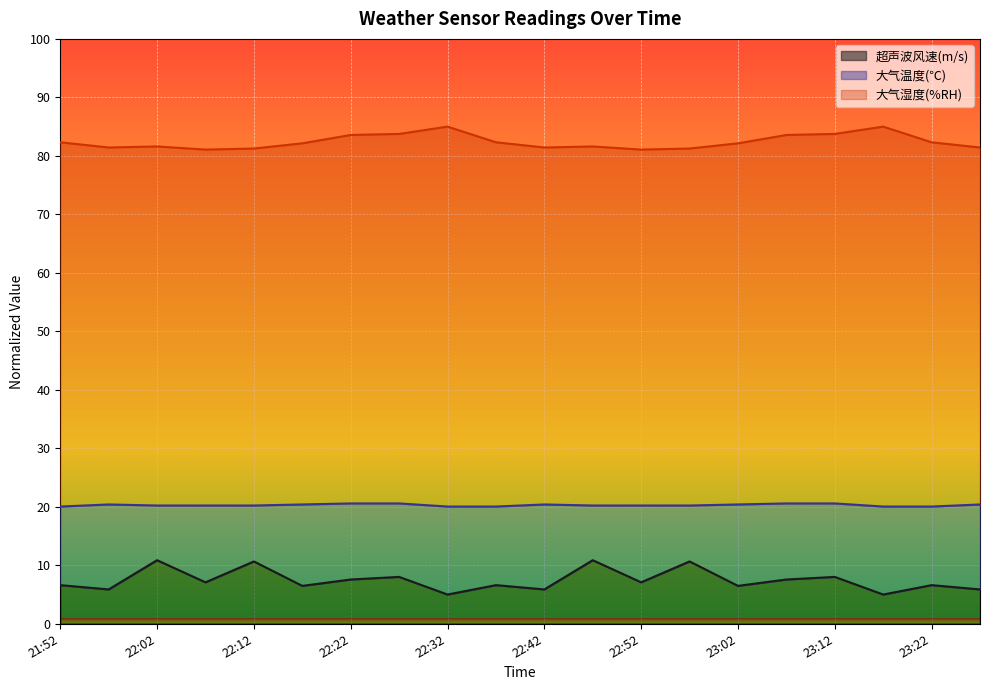

Is the value of 大气湿度(%RH) at 23:22 greater than the value of 大气温度(℃) at 22:42?

Yes